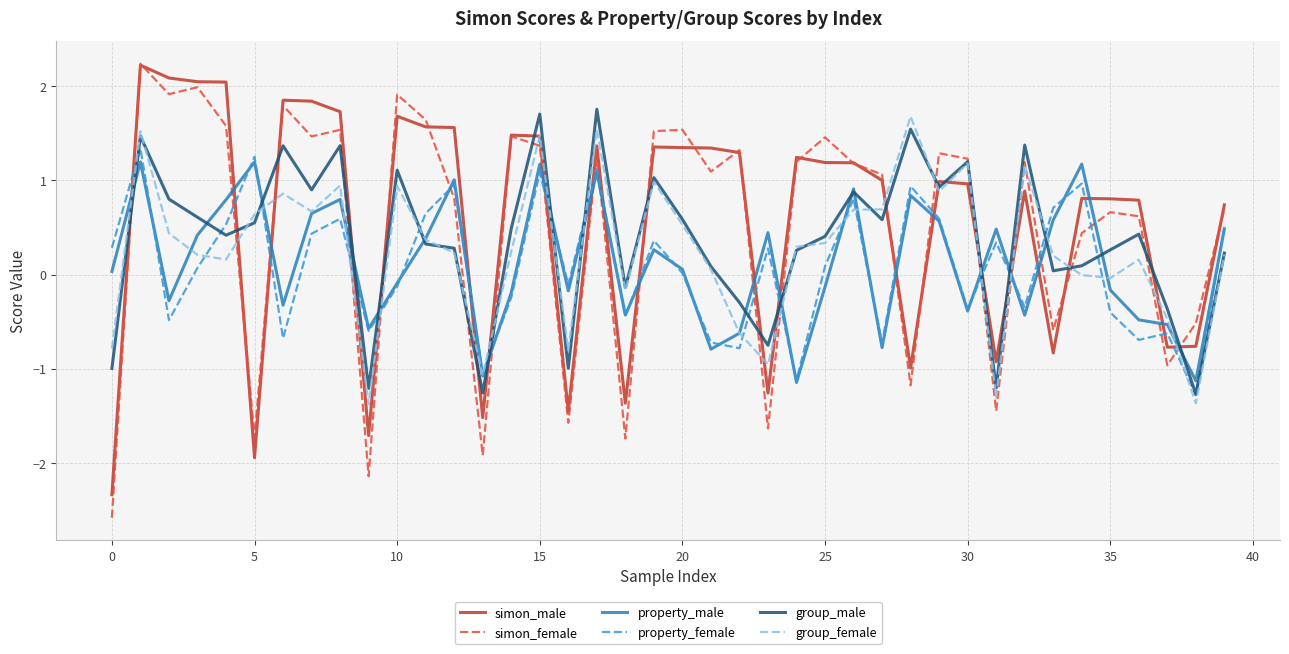

After their last crossing, which series has the higher values: simon_male or group_male?

simon_male